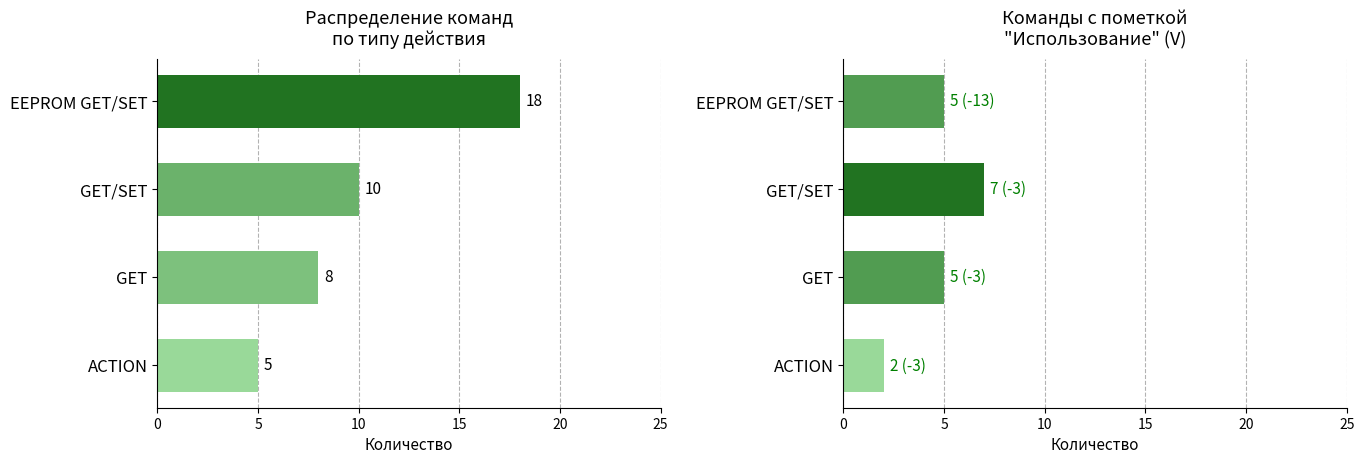

How many distinct data groups are displayed?

2